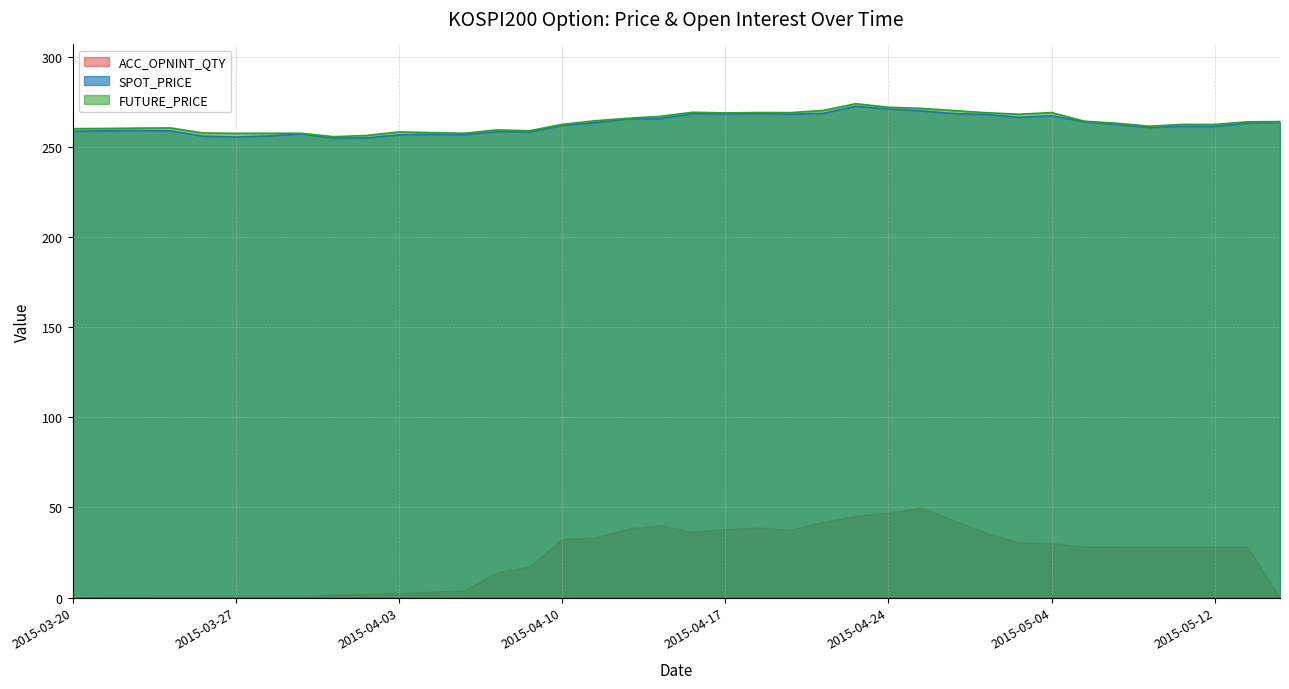

Where is FUTURE_PRICE nearest to the value 264?

2015-05-13